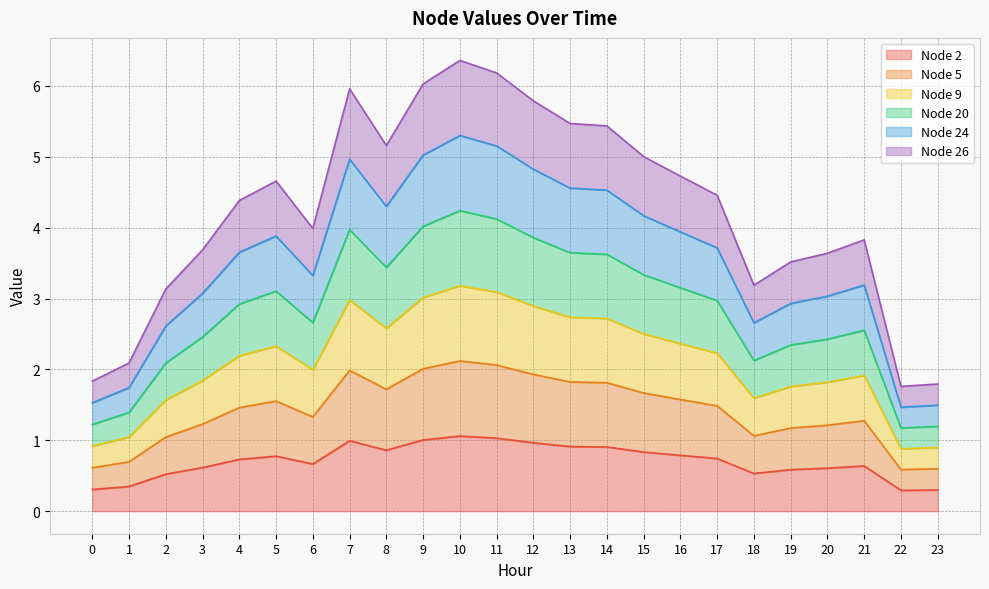

What are all the series names shown in the legend?

Node 2, Node 5, Node 9, Node 20, Node 24, Node 26